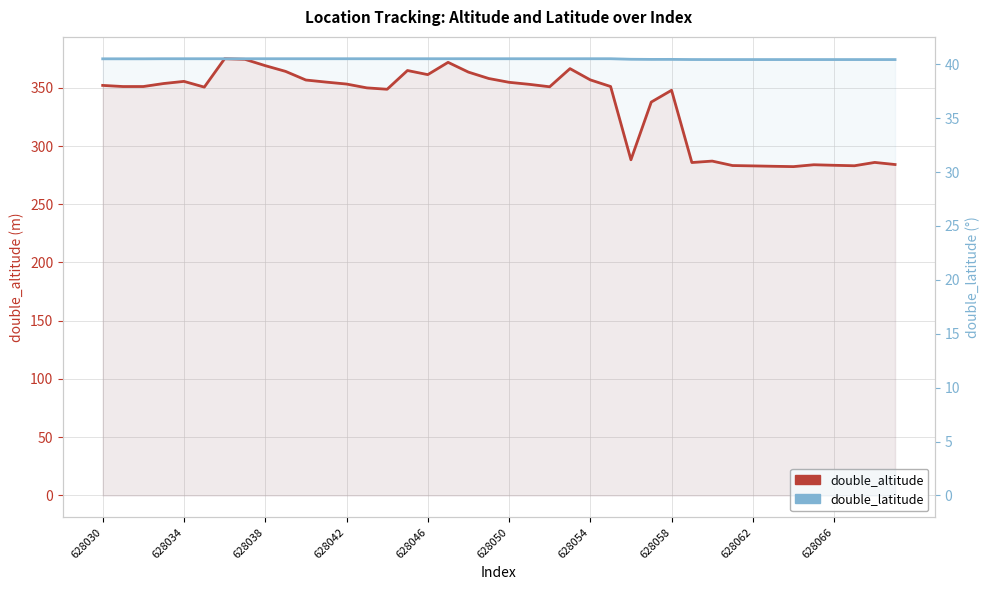

Read the double_latitude value at 628050.

40.5